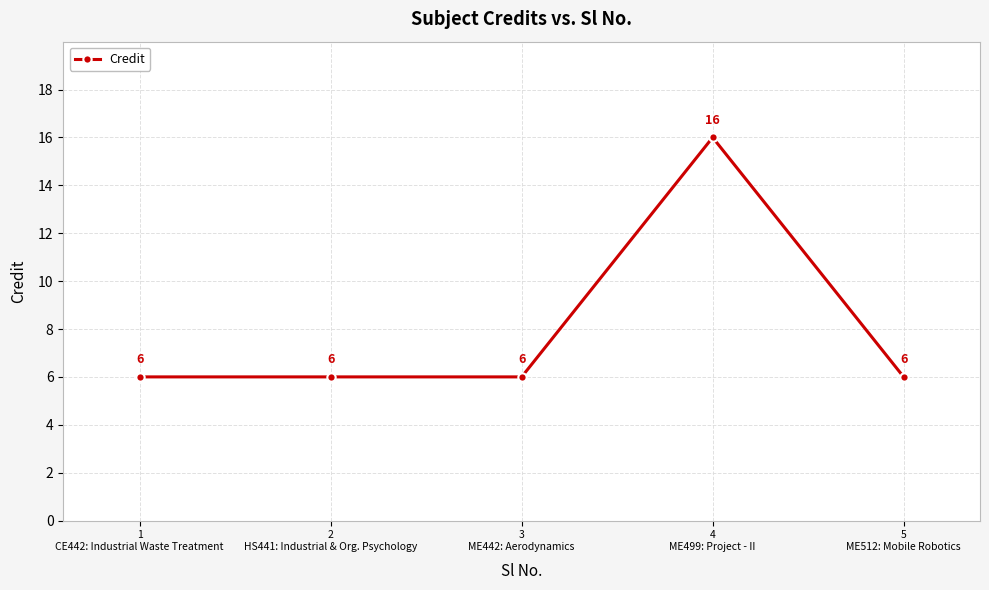

How many interior local peaks (higher than both neighbors) does the data have?

1